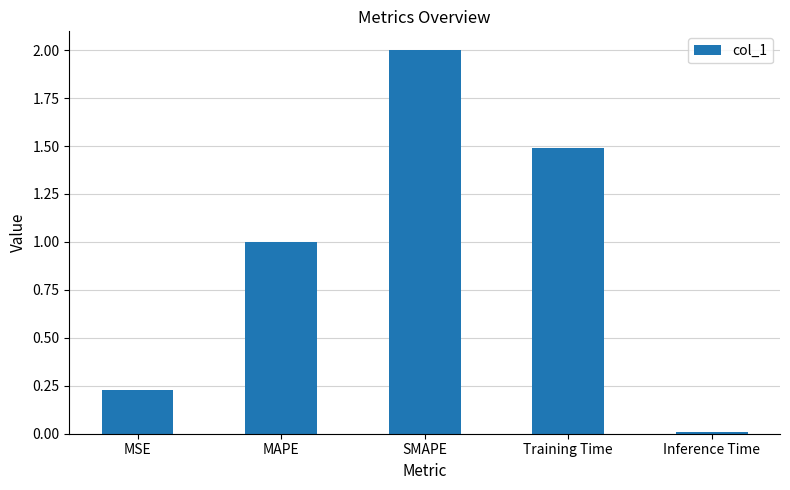

What is the label of the 3rd bar from the right?

SMAPE